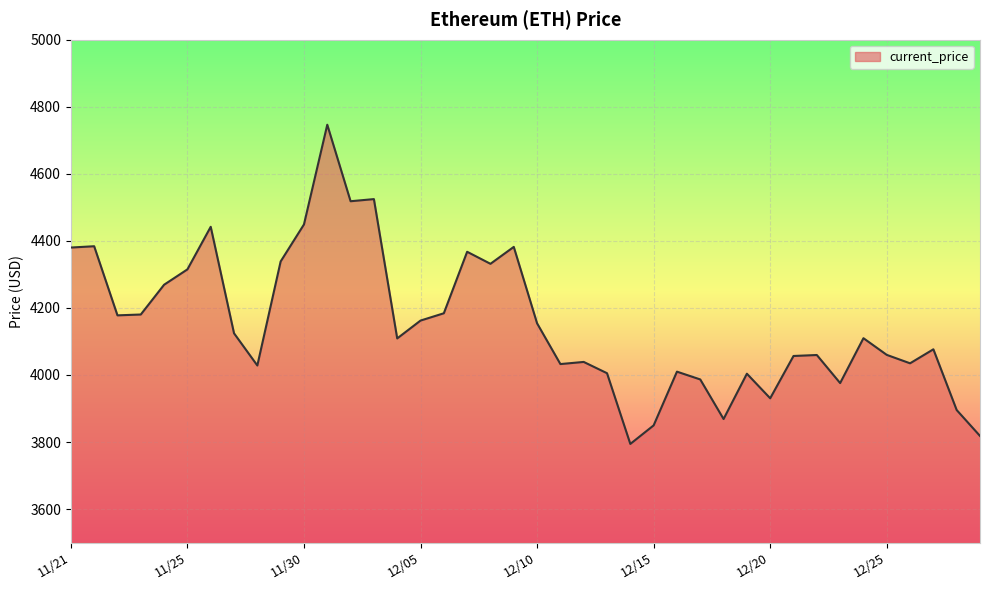

What is the difference between the maximum and minimum values?

952.1